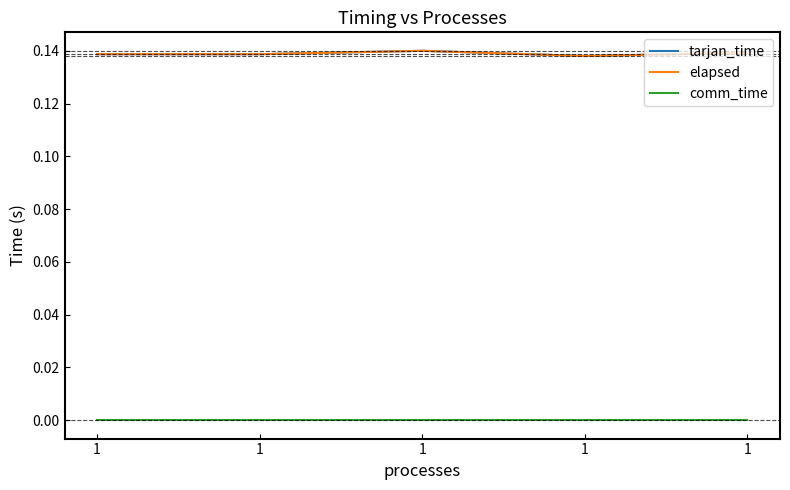

What is the total value across all series at 1?

0.3